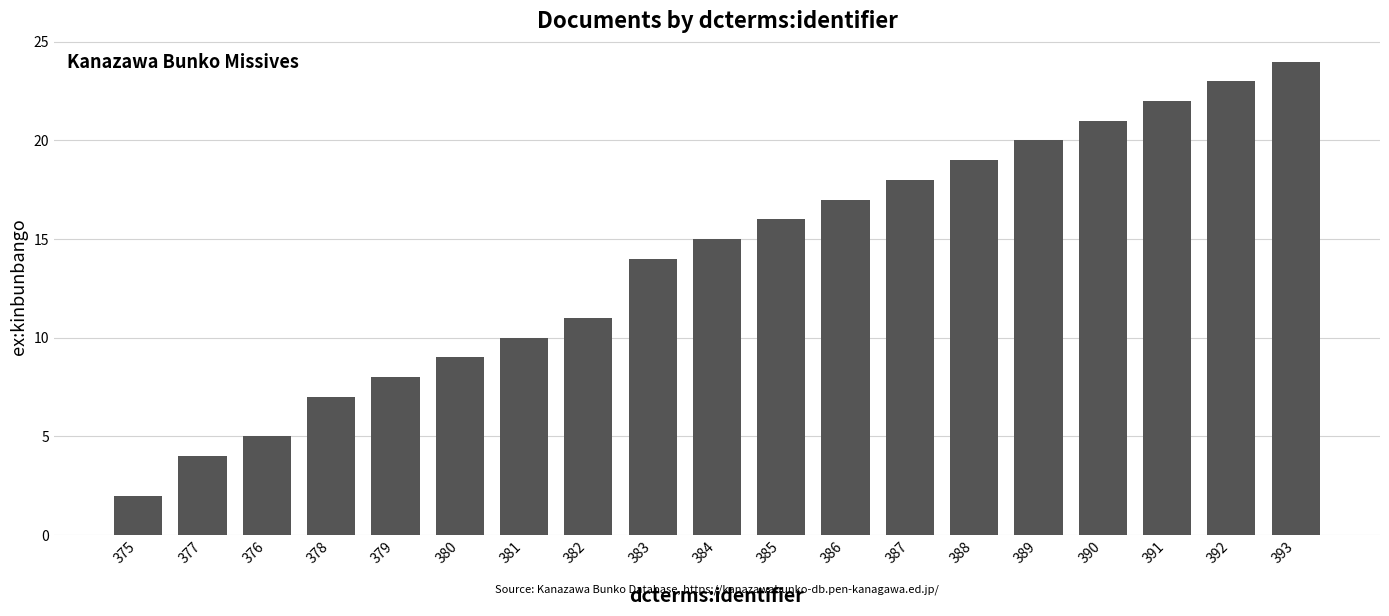

Does the chart contain stacked bars?

No